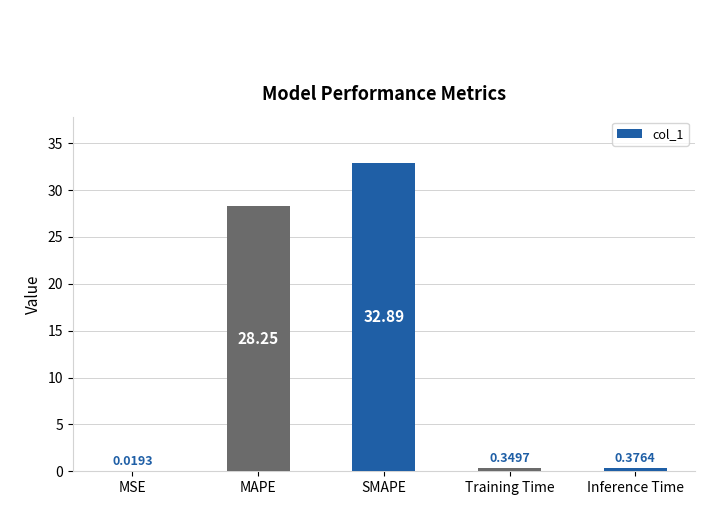

At which category does the chart reach its peak across all series?

SMAPE